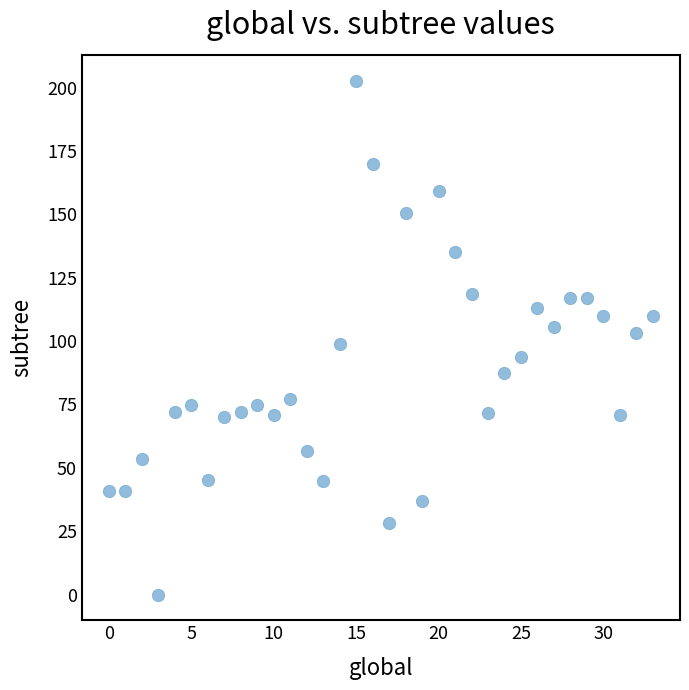

What is the range of Y values (max minus min)?

202.8